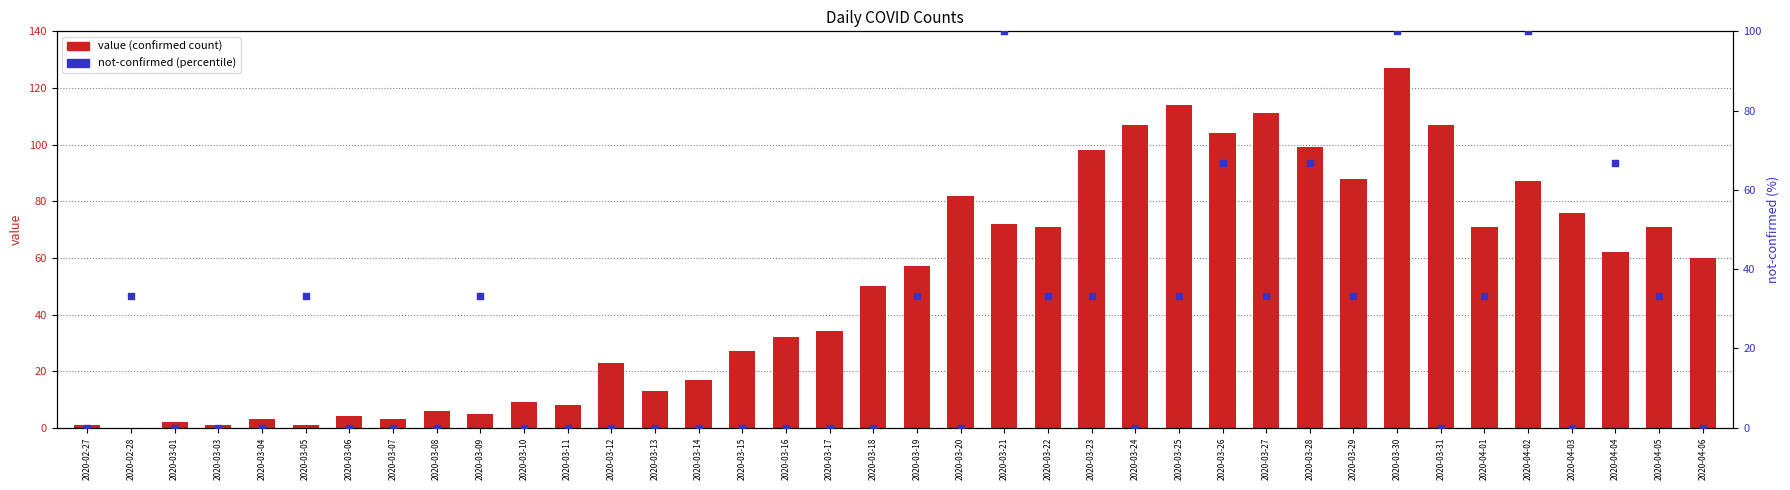

Which series has the largest total across all categories?

value